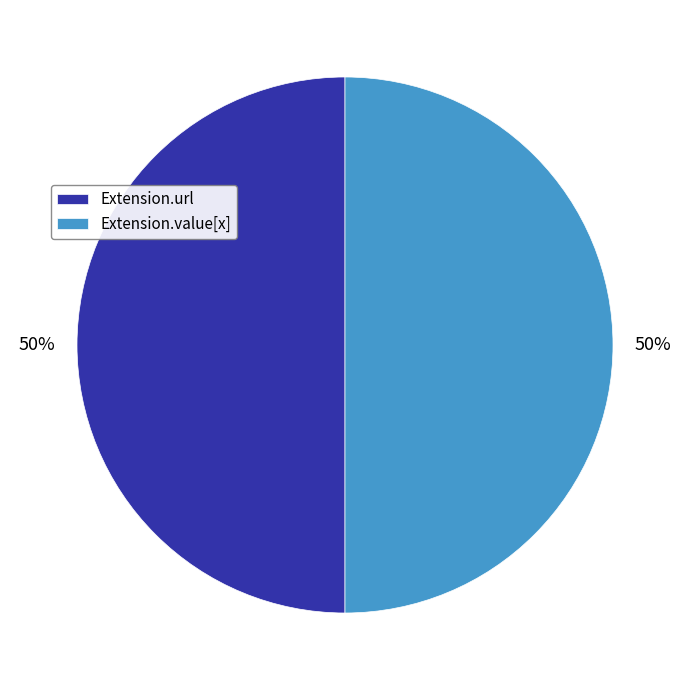

Approximately how many times larger is the value at Extension.value[x] compared to Extension.url?

1.0